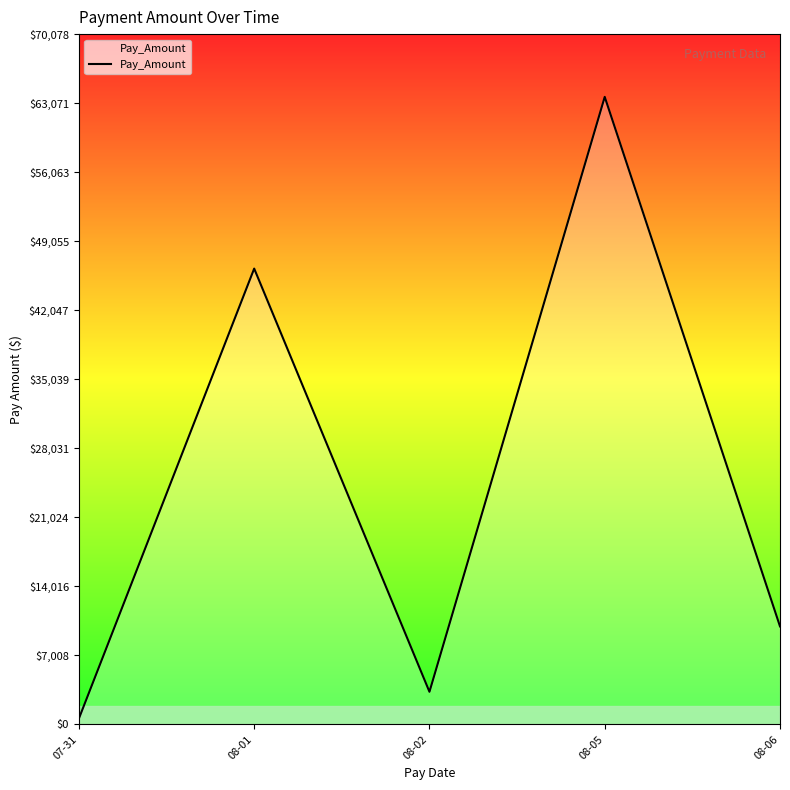

What is the sum of all values?

123872.1